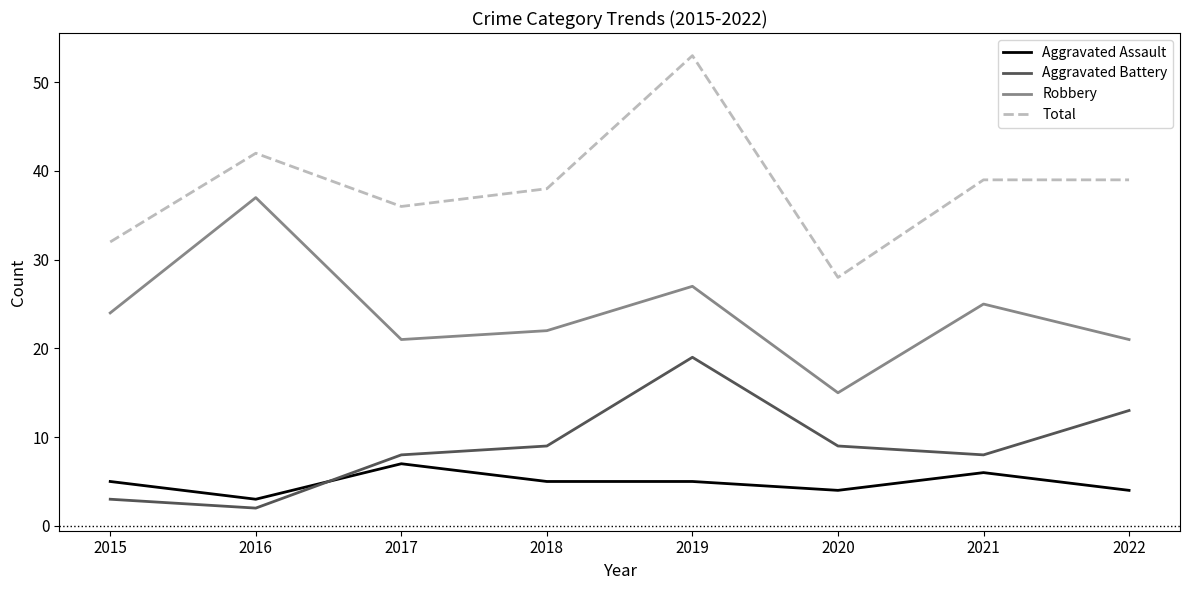

Reading left to right, list all the values displayed in this chart.

Aggravated Assault: 5	3	7	5	5	4	6	4
Aggravated Battery: 3	2	8	9	19	9	8	13
Robbery: 24	37	21	22	27	15	25	21
Total: 32	42	36	38	53	28	39	39